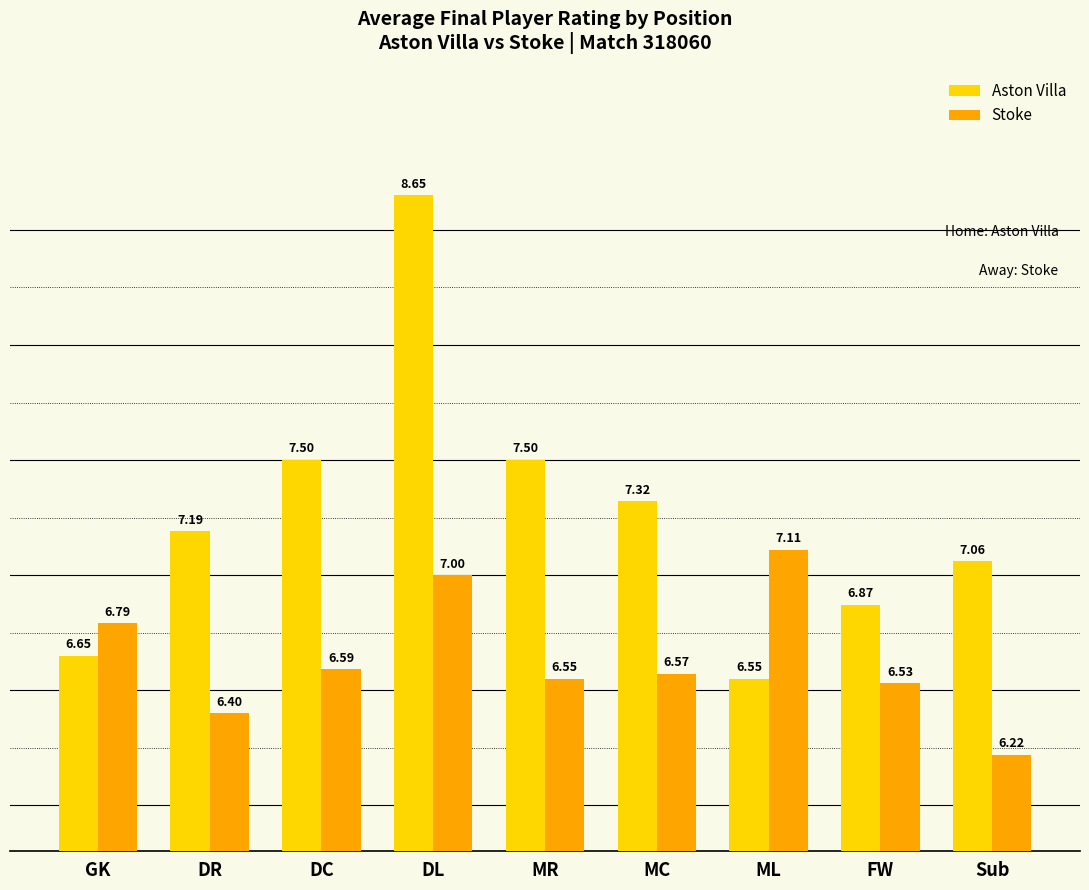

What is the difference between the maximum and minimum values in the Aston Villa series?

2.1